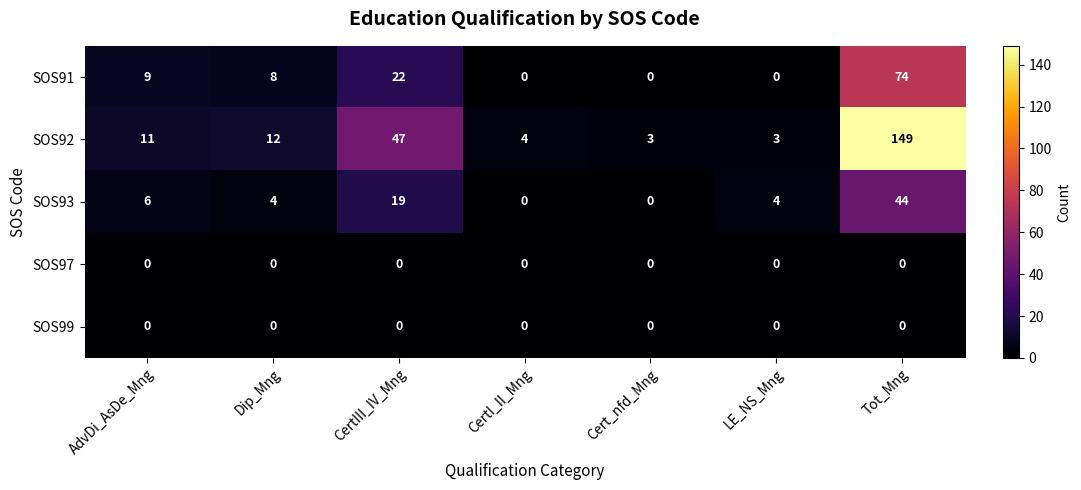

At which label is SOS93 closest to 22?

CertIII_IV_Mng